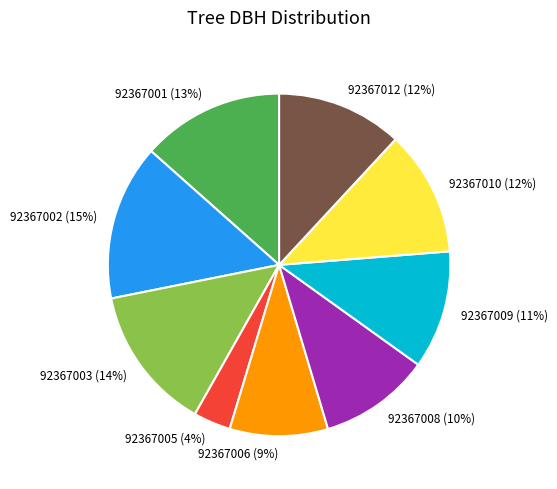

To the nearest percent, what is the difference between the largest and smallest slice percentages?

11%